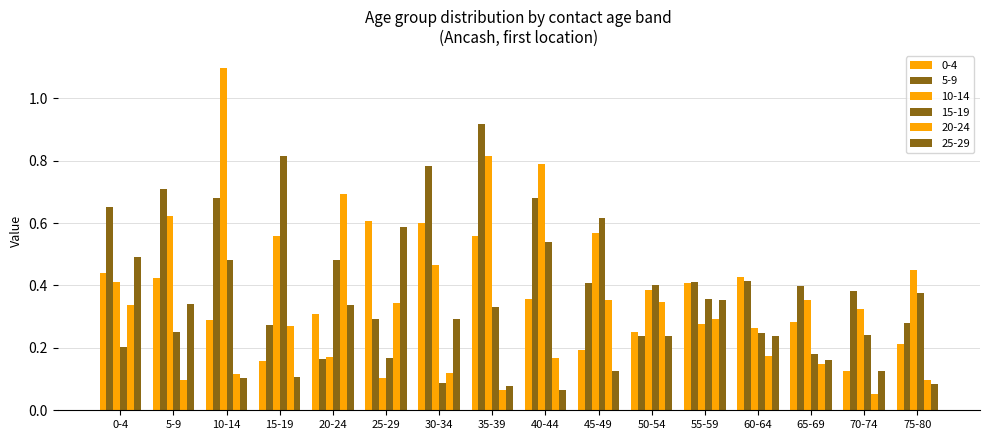

Does the chart contain stacked bars?

No